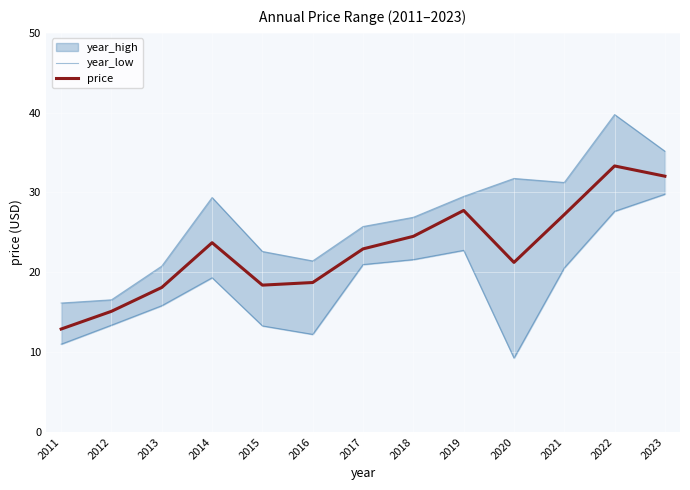

Is it true that price equals 44.0 at 2022?

False